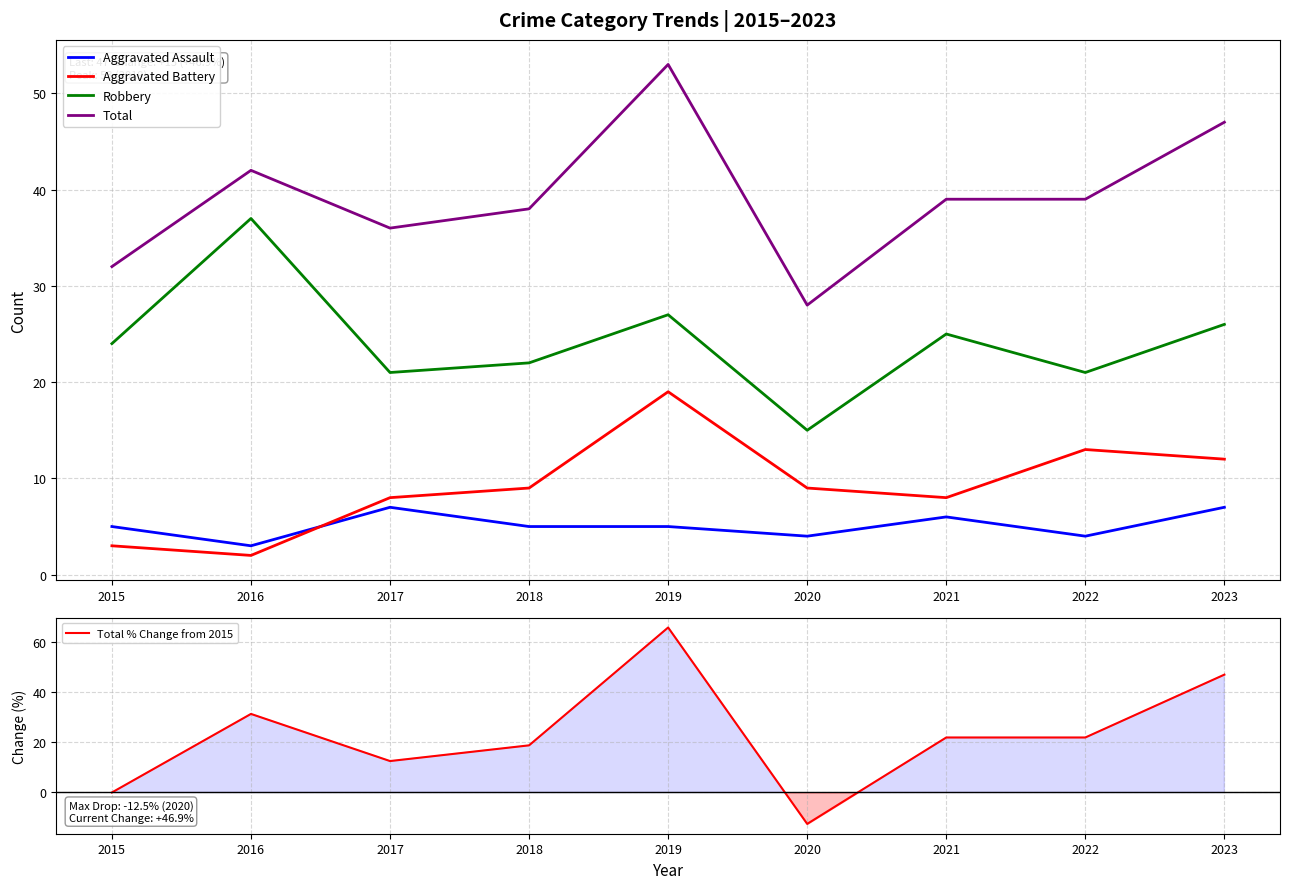

What is the difference between the Robbery values at 2015 and 2016?

13